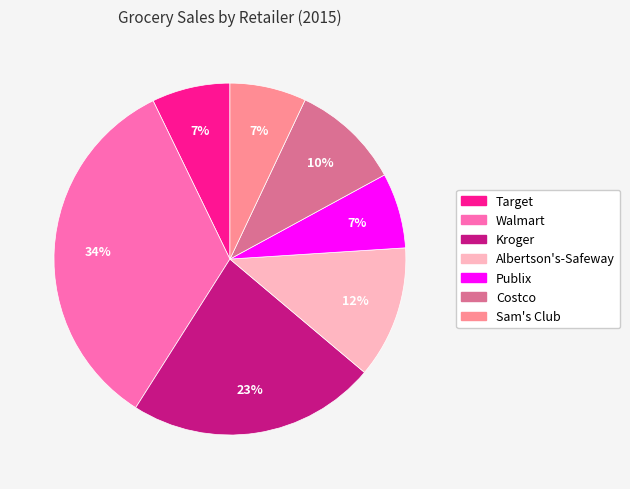

To the nearest percent, what is the average slice percentage?

14%